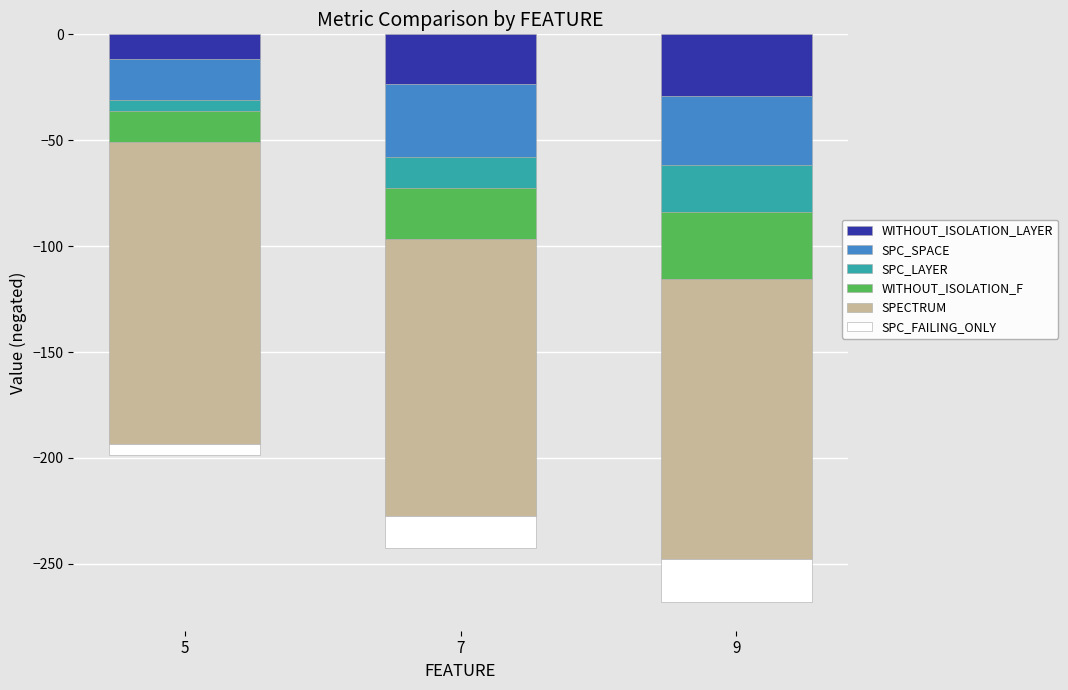

What is the minimum value shown in the chart?

-142.6